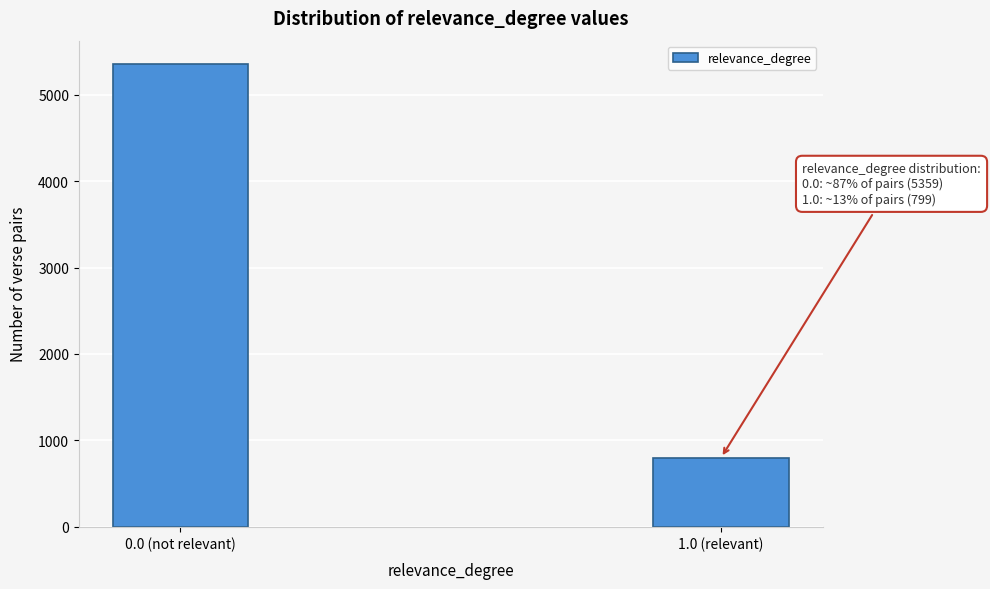

Reading left to right, extract all data points from this chart.

5359	799